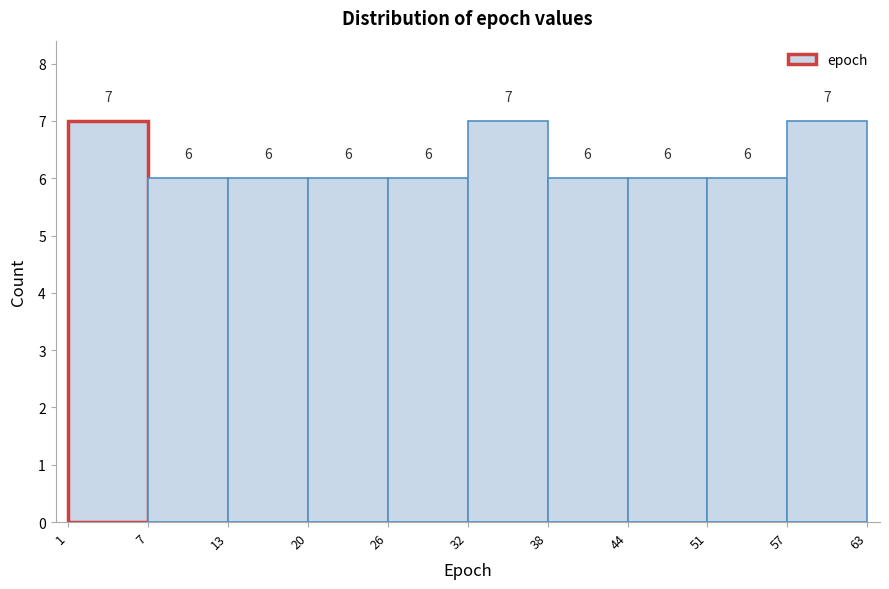

Reading left to right, transcribe this chart: for each bar, give the range it covers on the x-axis and its height.

1 to 7: 7
7 to 13: 6
13 to 20: 6
20 to 26: 6
26 to 32: 6
32 to 38: 7
38 to 44: 6
44 to 51: 6
51 to 57: 6
57 to 63: 7